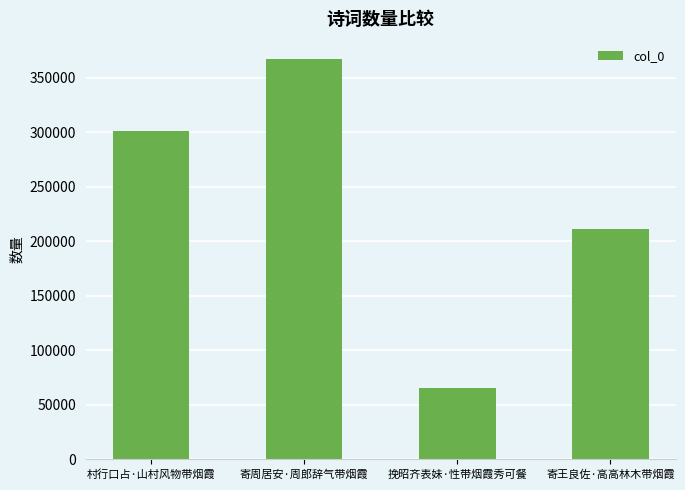

What position from the right is 村行口占·山村风物带烟霞?

4